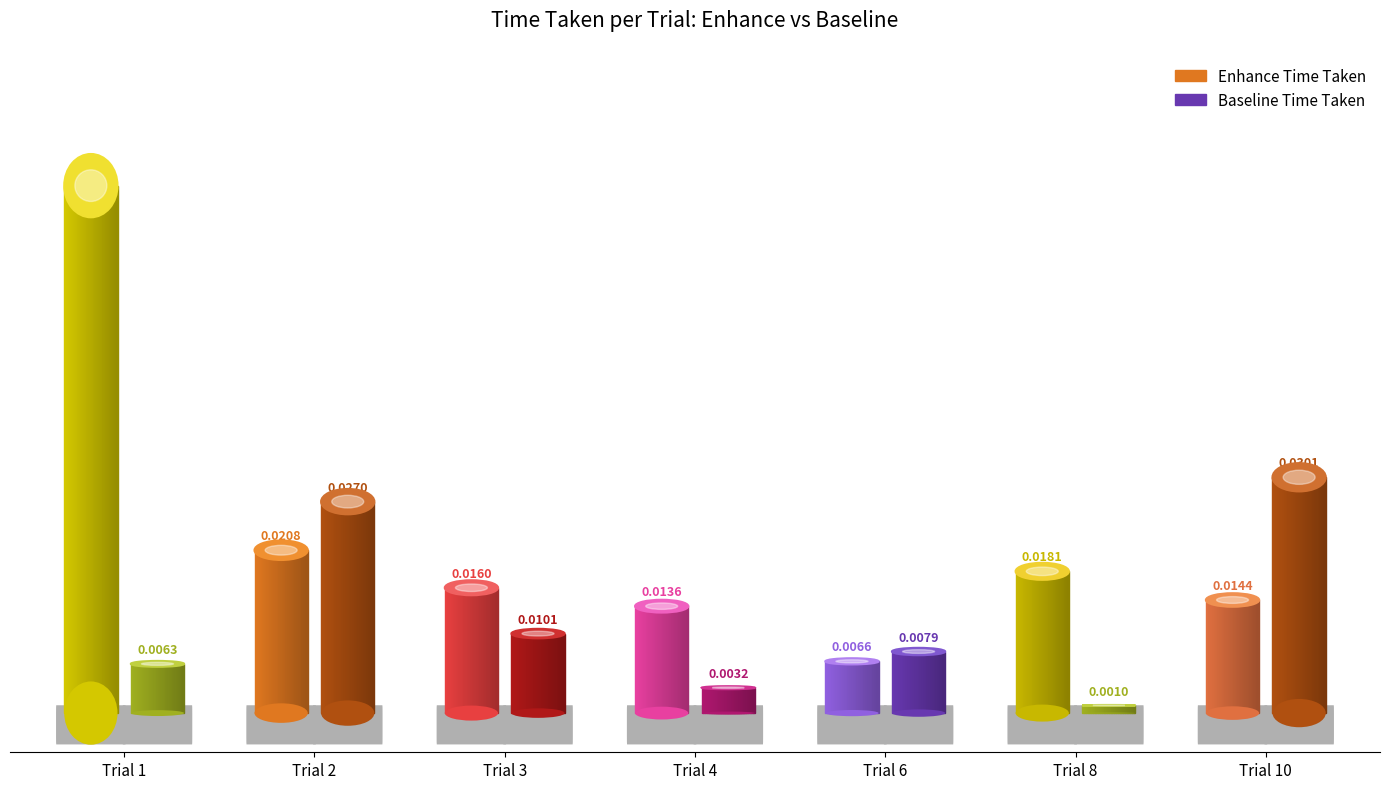

How many bars are there in each group?

2